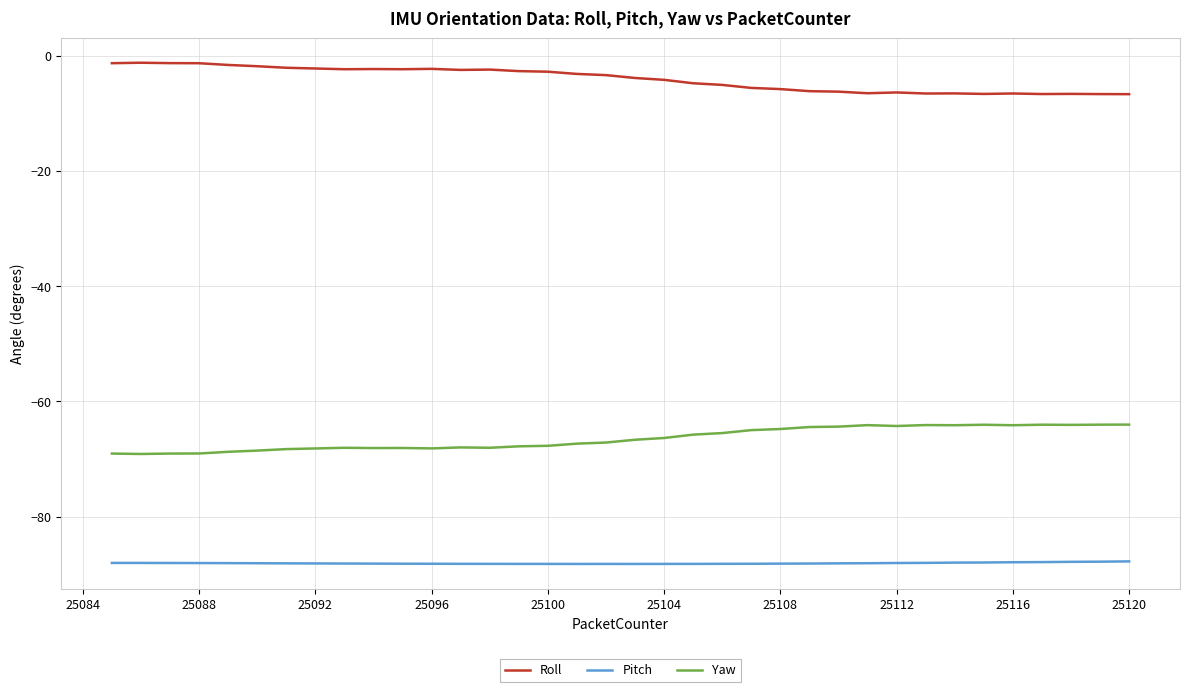

Which series has the largest total across all categories?

Roll